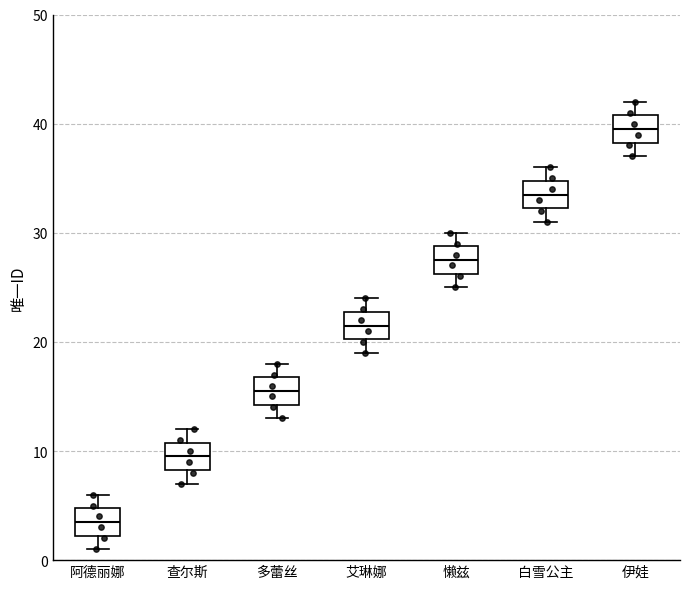

Reading left to right, transcribe this box plot: for each box, give where its median line is, the range the box spans, and where its two whiskers end, as read against the y-axis. The values are not printed on the chart, so give them approximately, as read against the axis.

阿德丽娜: median 4, box 2 to 5, whiskers 1 to 6
查尔斯: median 10, box 8 to 11, whiskers 7 to 12
多蕾丝: median 16, box 14 to 17, whiskers 13 to 18
艾琳娜: median 22, box 20 to 23, whiskers 19 to 24
懒兹: median 28, box 26 to 29, whiskers 25 to 30
白雪公主: median 34, box 32 to 35, whiskers 31 to 36
伊娃: median 40, box 38 to 41, whiskers 37 to 42